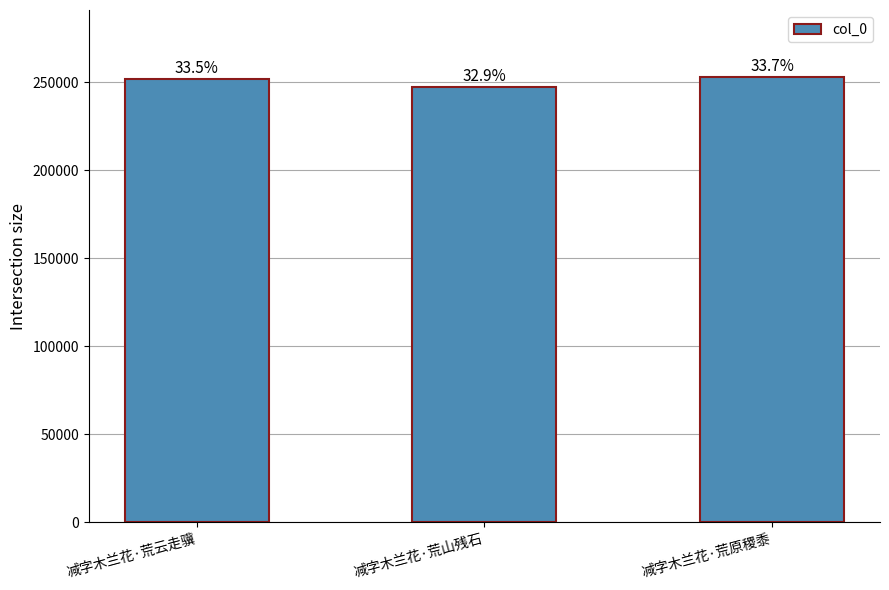

Rank the categories by value from highest to lowest.

减字木兰花·荒原稷黍, 减字木兰花·荒云走骥, 减字木兰花·荒山残石